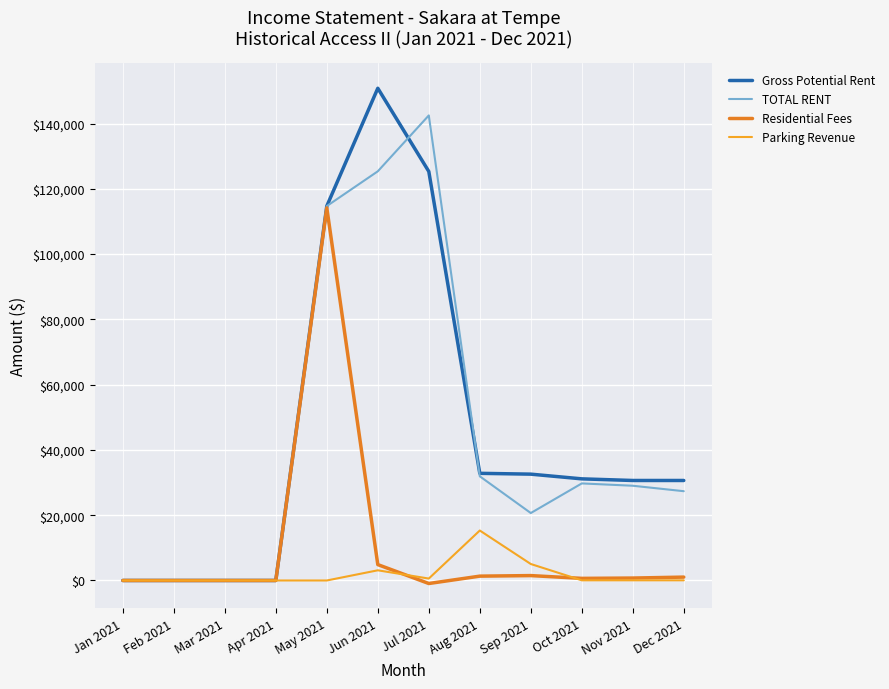

Rank the series by their maximum value, from lowest to highest.

Parking Revenue, Residential Fees, TOTAL RENT, Gross Potential Rent